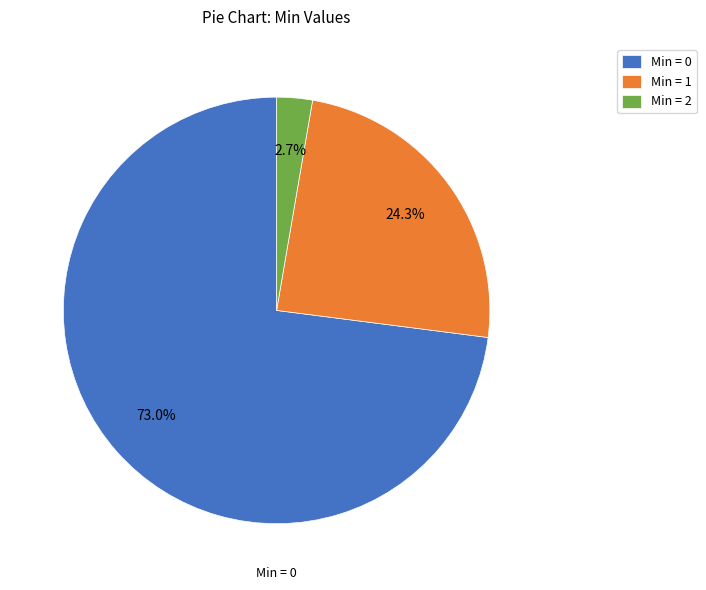

Does Min = 0 represent more than half of the total?

Yes